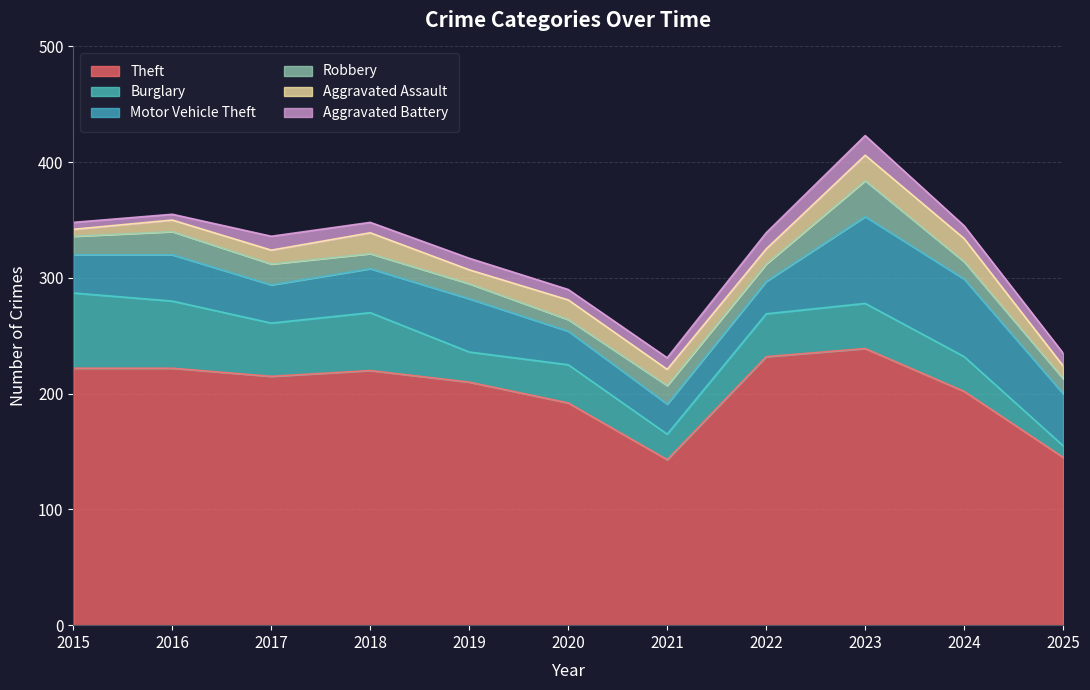

What is the total value across all series at 2019?

317